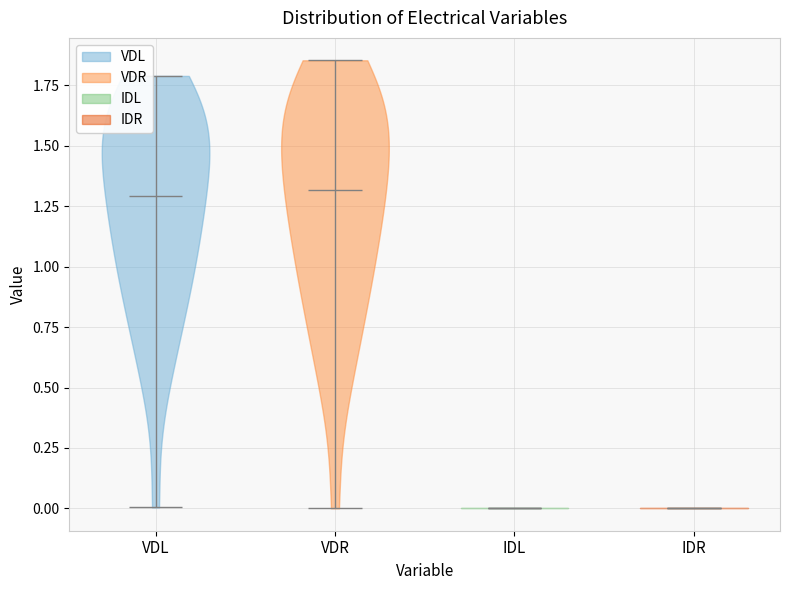

What is the highest point the violin for VDR reaches on the y-axis? The values are not printed on the chart, so give them approximately, as read against the axis.

1.85